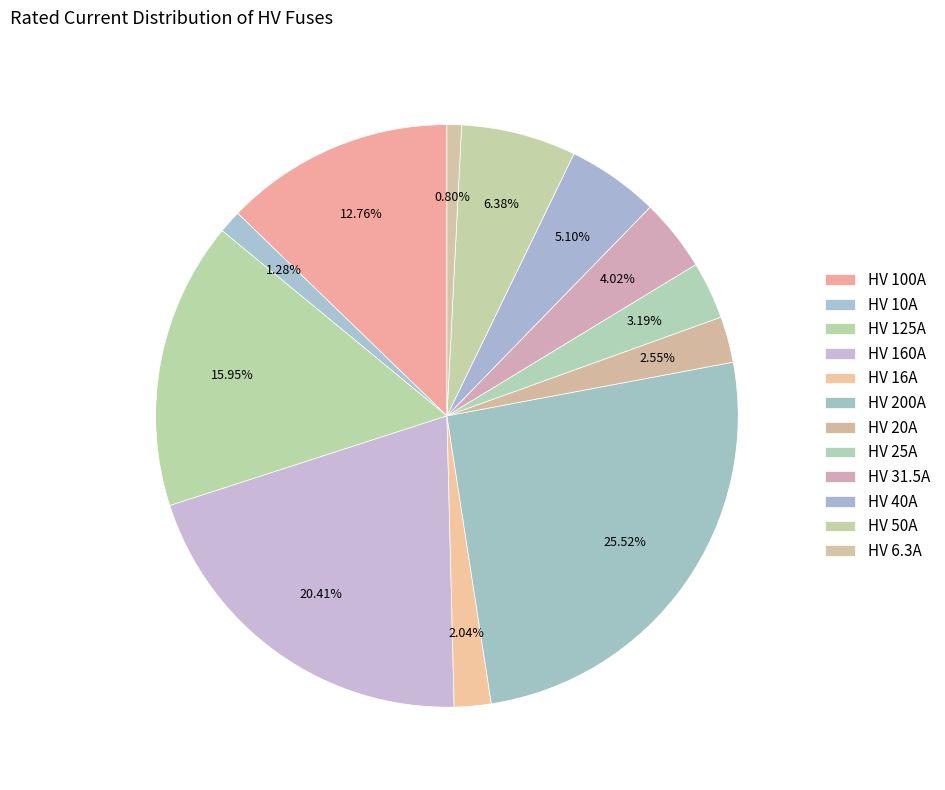

Which category has the biggest portion of the pie?

HV 200A